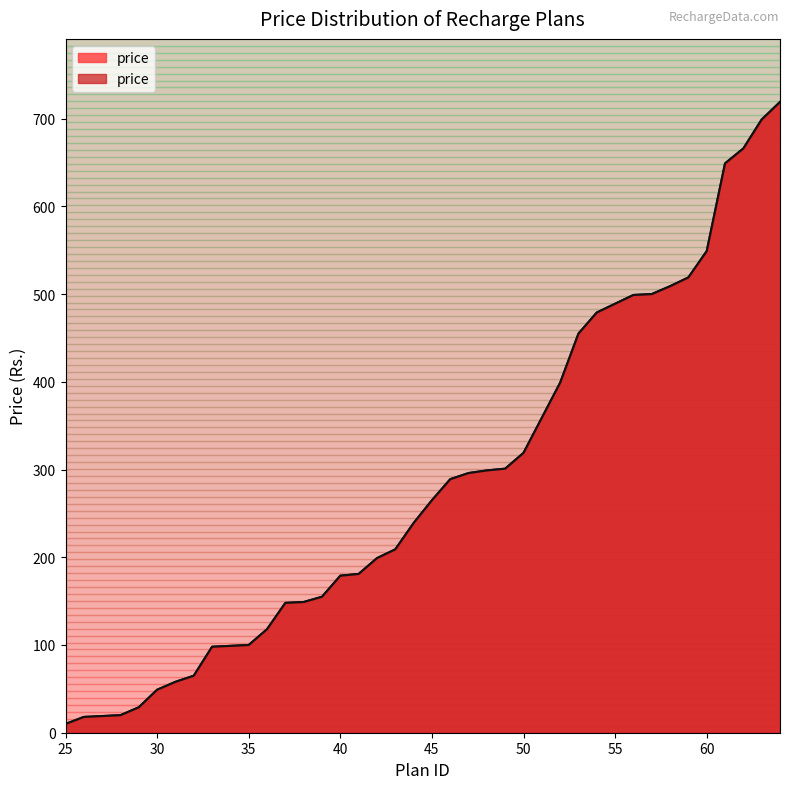

How many categories are shown in the chart?

40